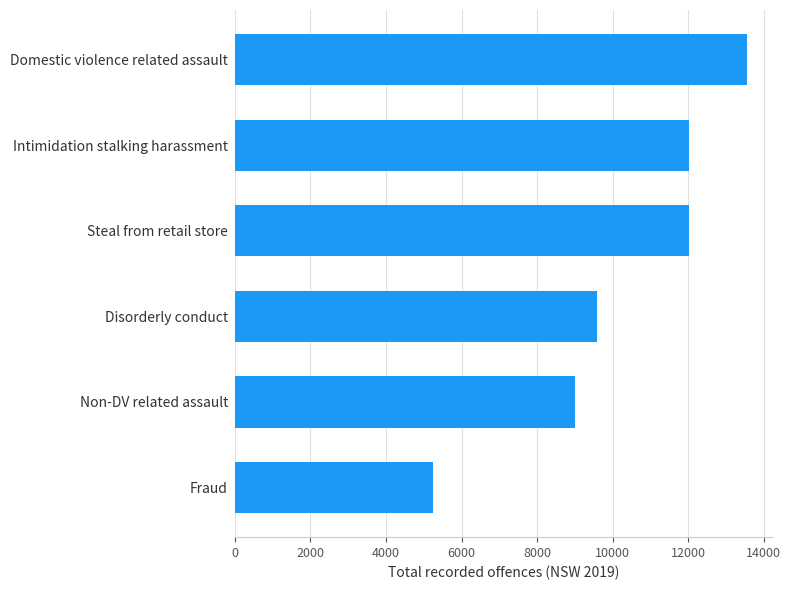

Are the bars horizontal?

Yes